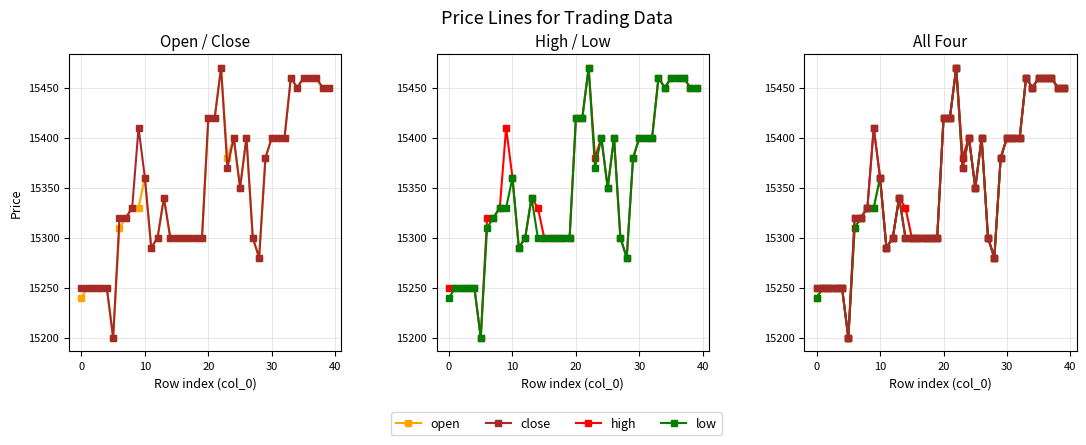

What is the sum of all open values?

614010